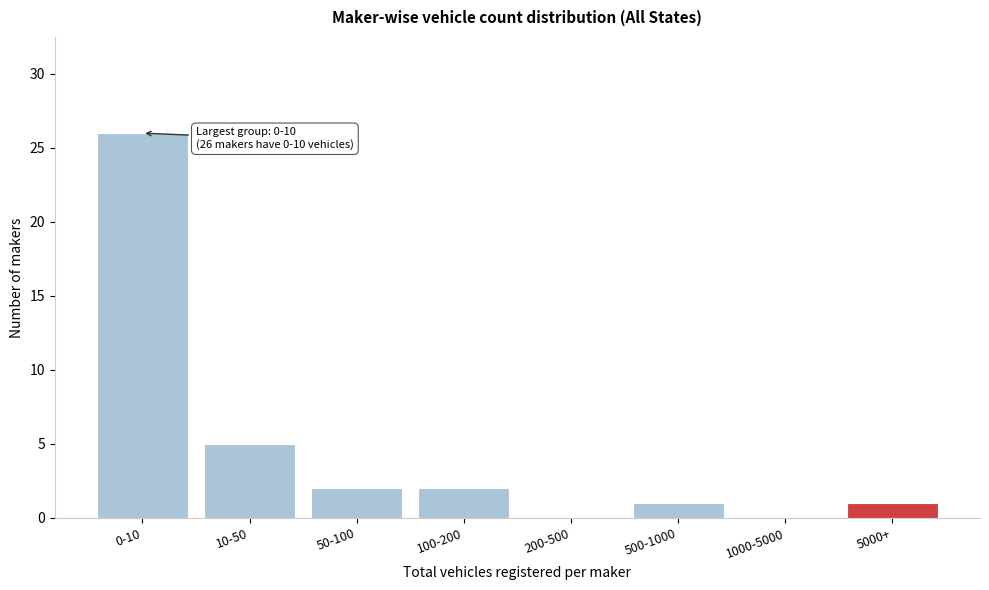

Reading left to right, list all the values displayed in this chart.

0-10=26	10-50=5	50-100=2	100-200=2	200-500=0	500-1000=1	1000-5000=0	5000+=1